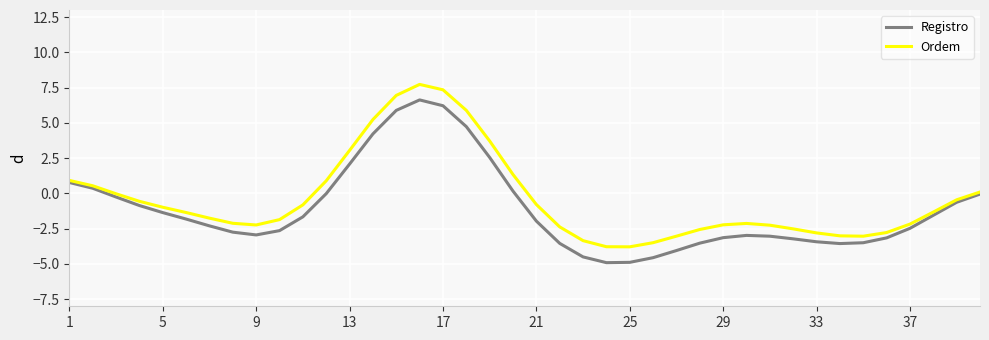

Is this an area chart (filled region under the line)?

No